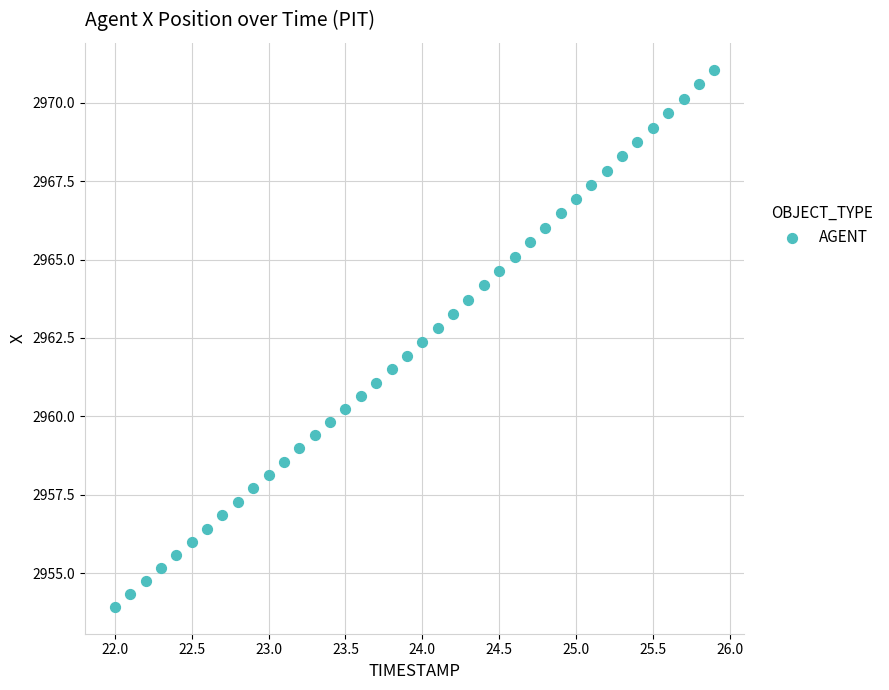

What is the range of Y values (max minus min)?

17.1